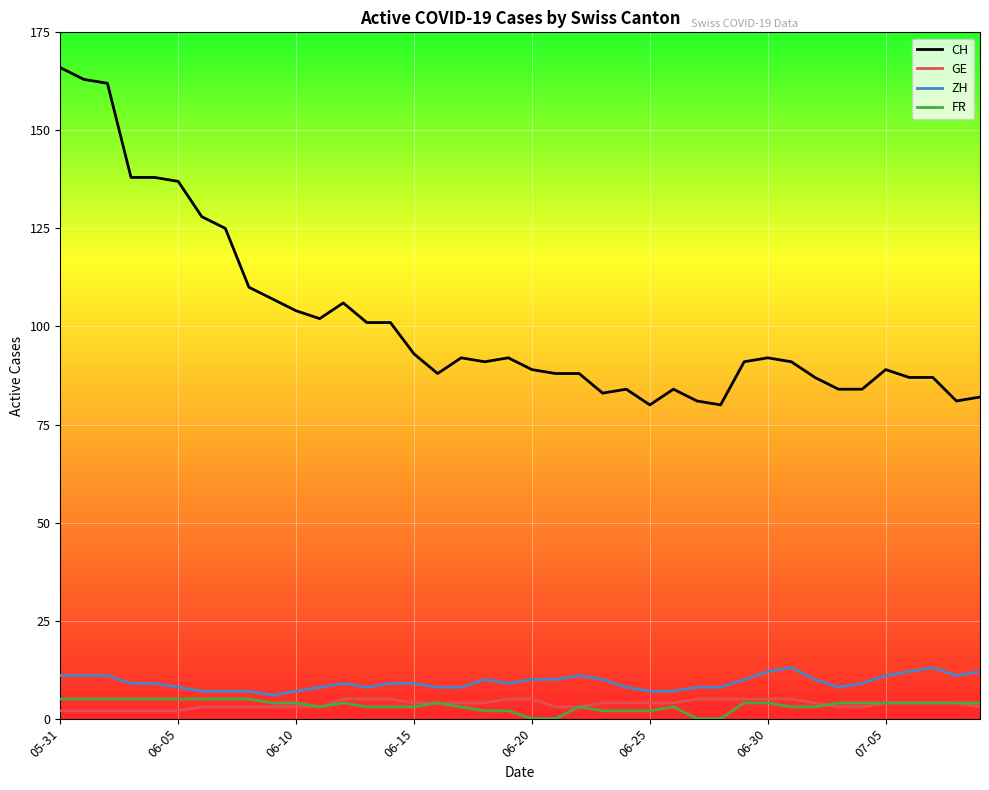

Which series has the widest spread of values?

CH